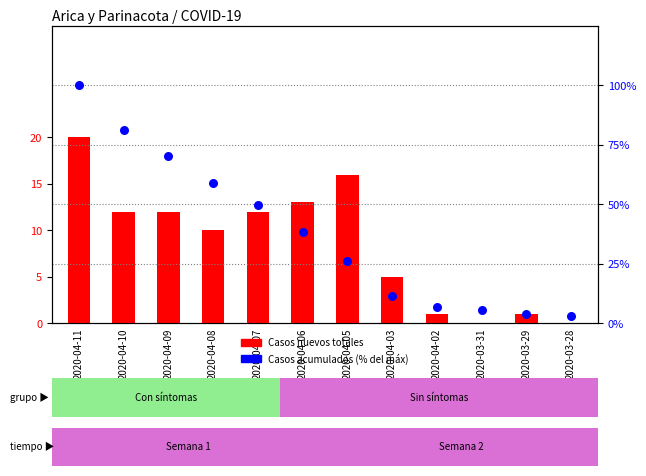

Which series has the largest total across all categories?

Casos acumulados (% max)